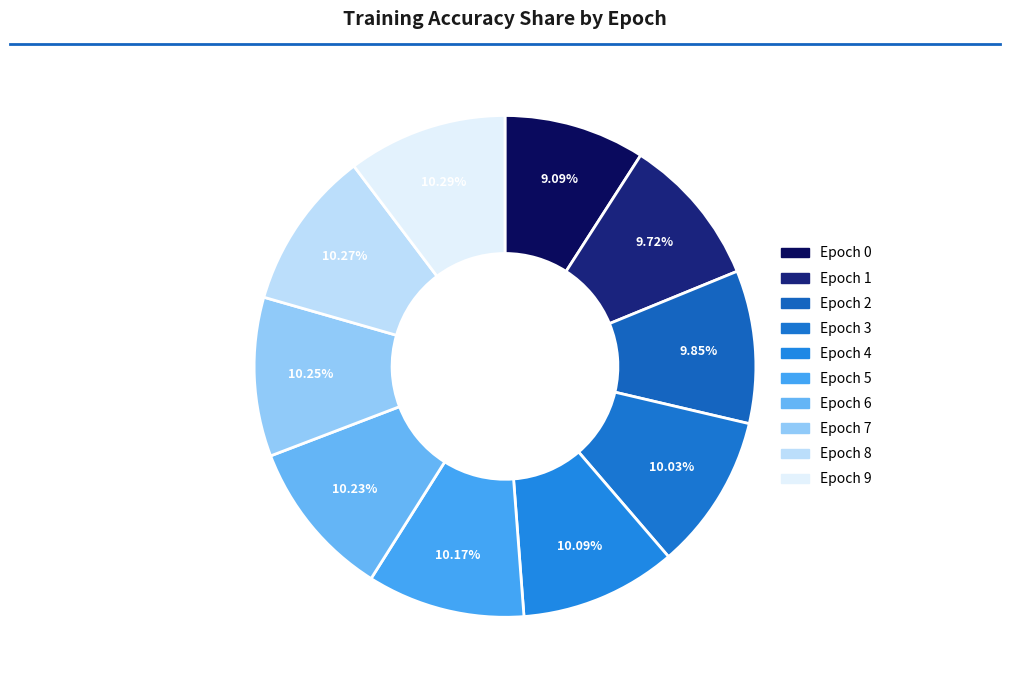

Is it true that Epoch 0 is 9% of the pie?

True